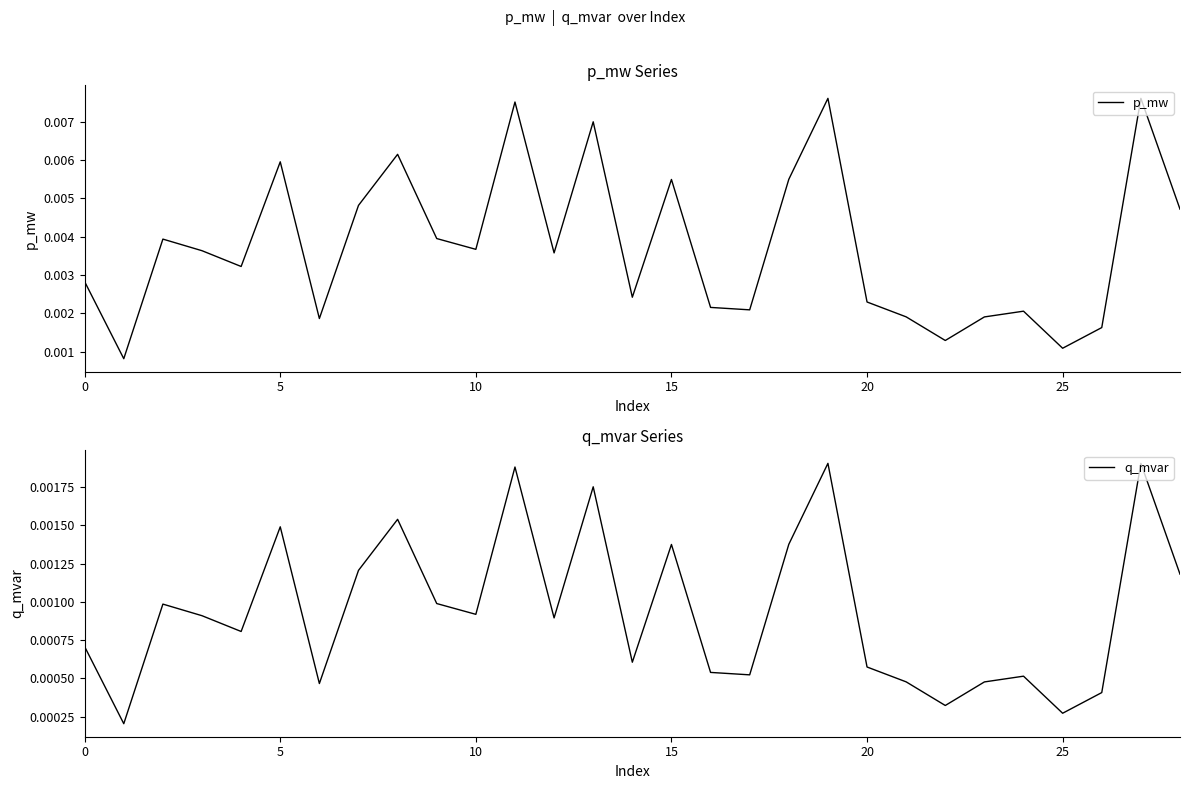

What is the label of the 28th point from the left?

27